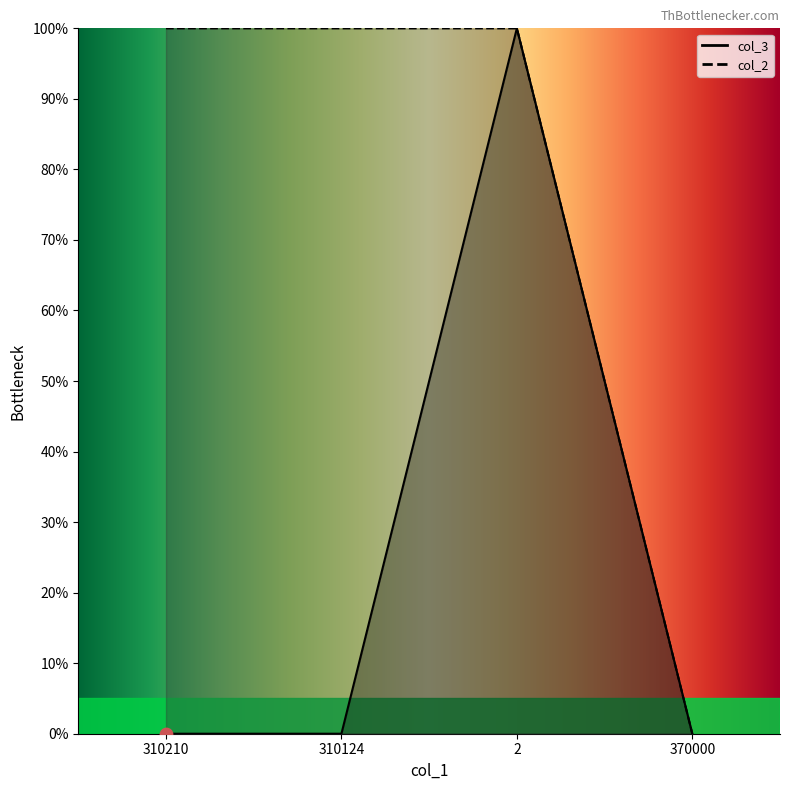

Which series contains the lowest Y value?

col_3